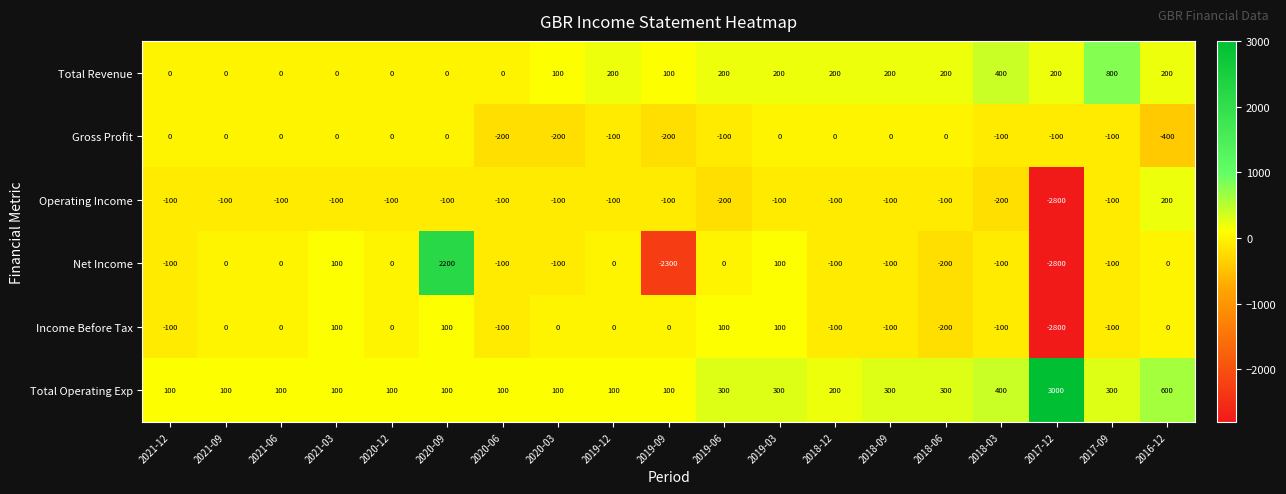

Which series has the largest range (max minus min)?

Net Income